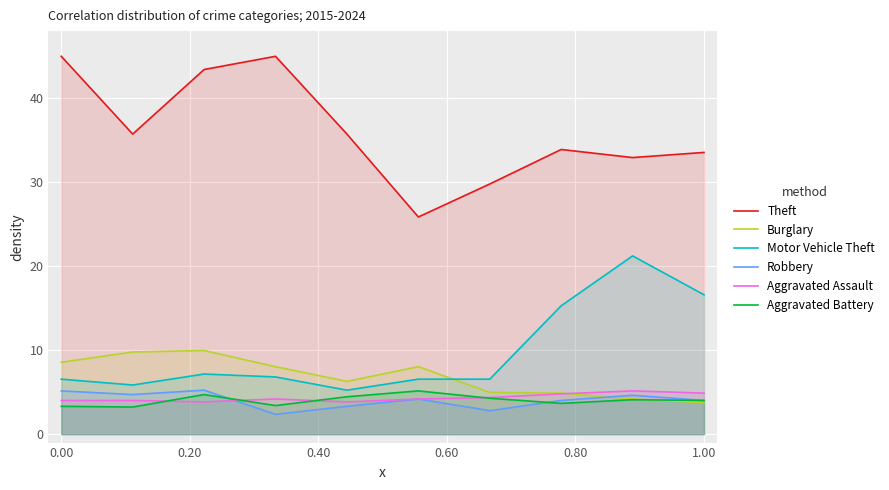

Is it true that Robbery equals 9.0 at 0.00?

False